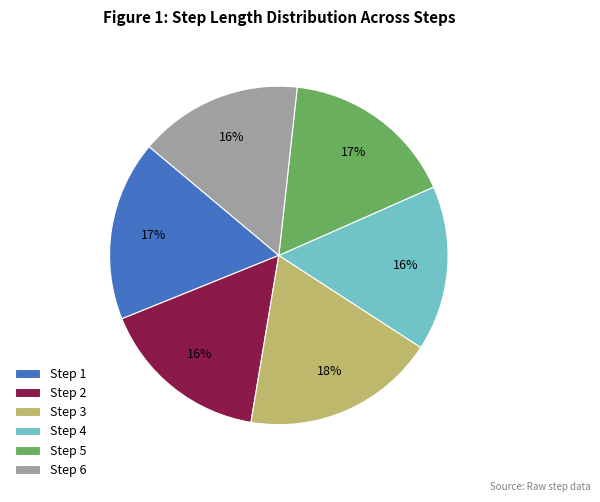

To the nearest percent, what is the average slice percentage?

17%